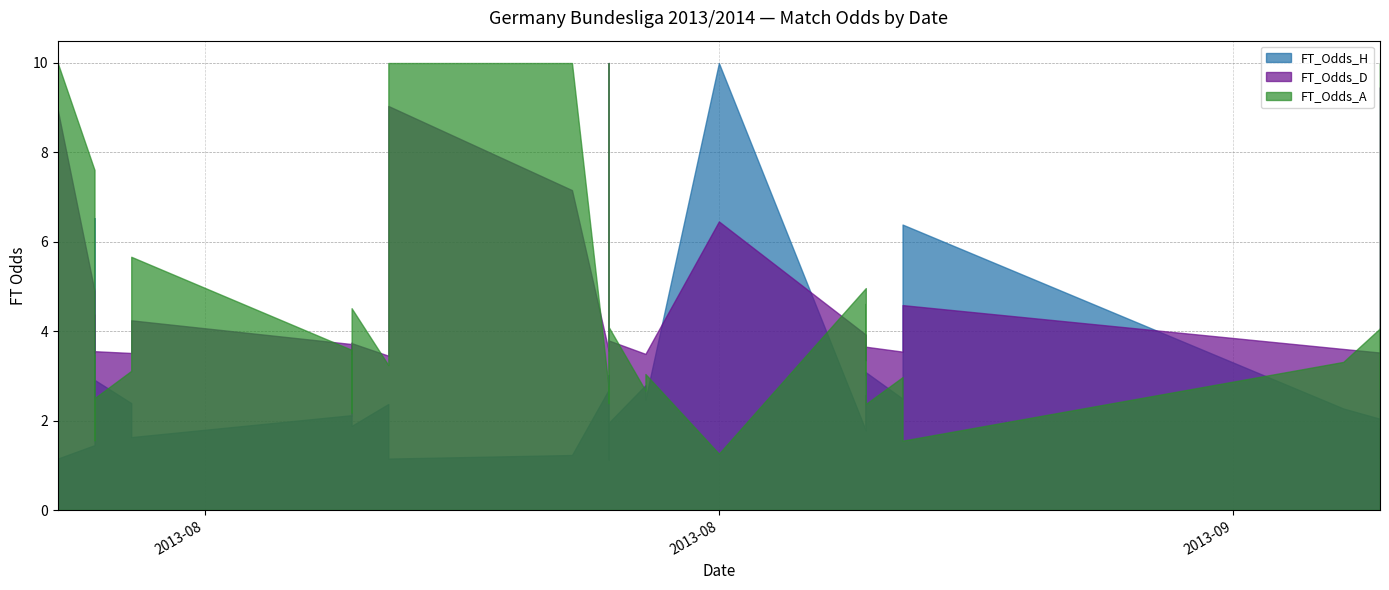

Where is the first local maximum for FT_Odds_D?

2013-08-10